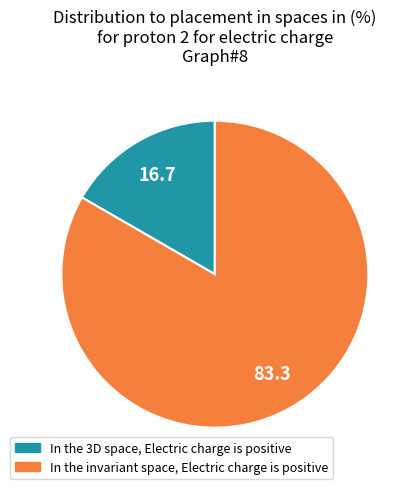

The In the invariant space, Electric charge is positive slice represents 72% of the pie. True or false?

False